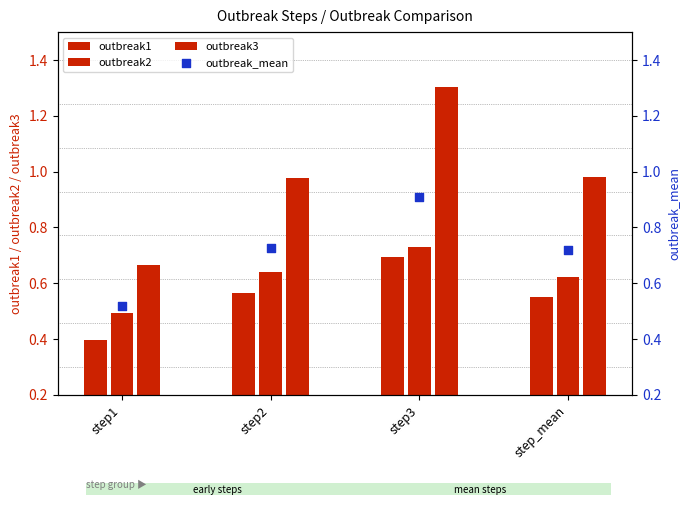

At which category is the sum across all series the highest?

step3